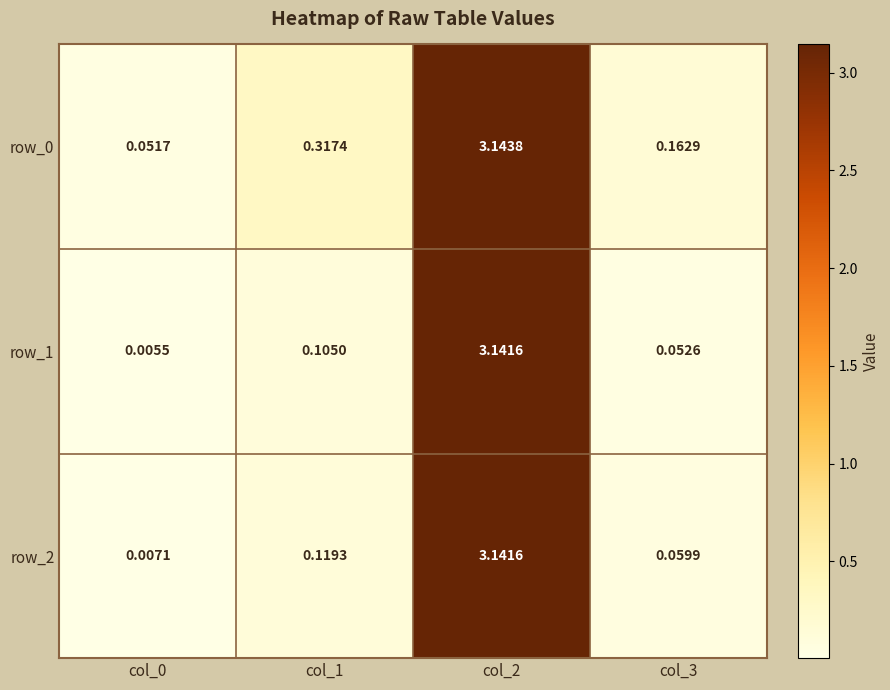

Is the value of row_1 at col_3 greater than the value of row_0 at col_2?

No